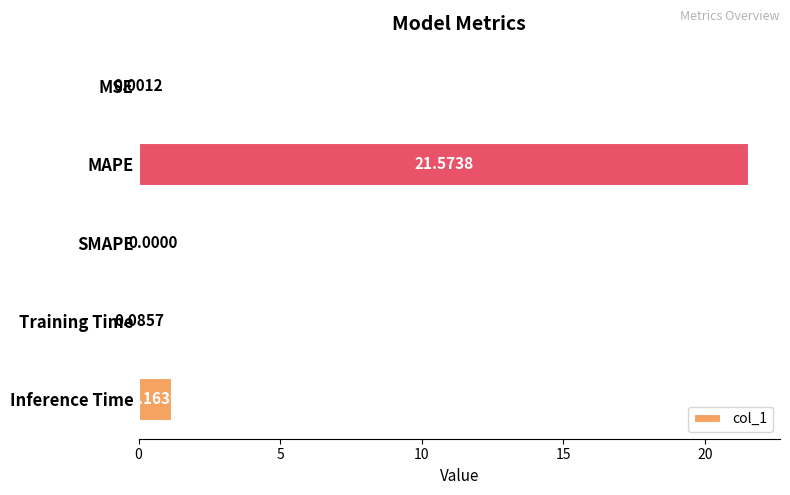

What is the maximum value shown in the chart?

21.6